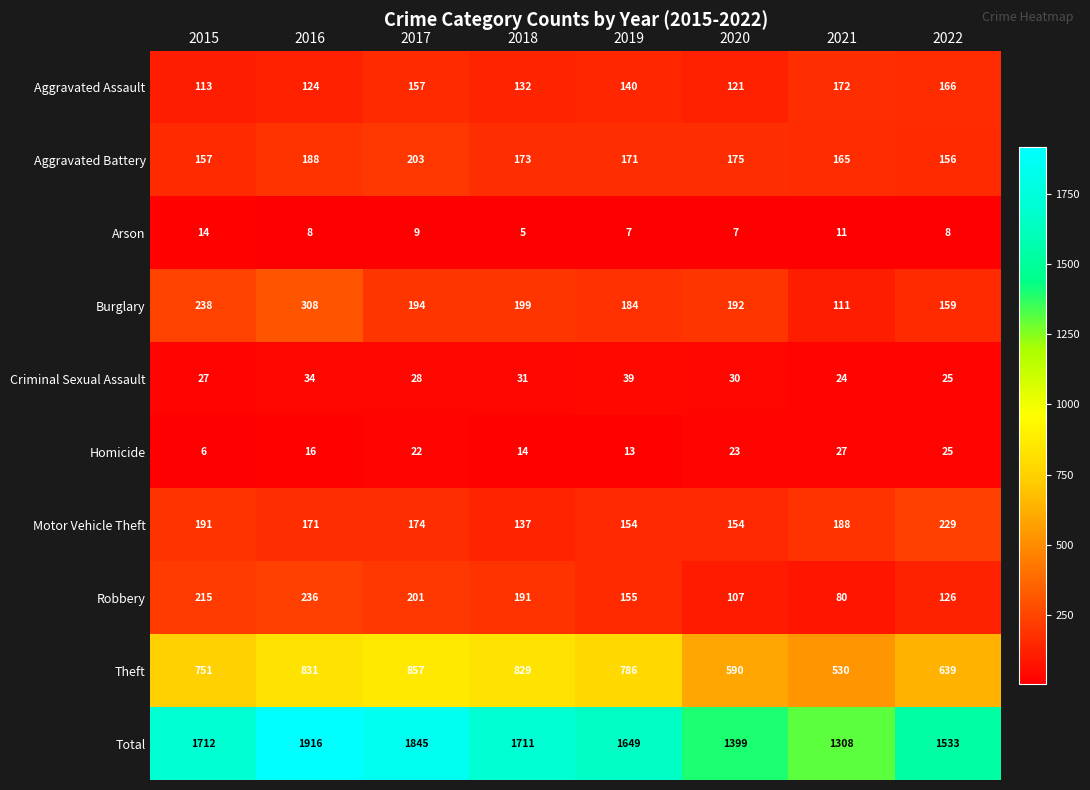

The Homicide series shows 28 at 2016. True or false?

False